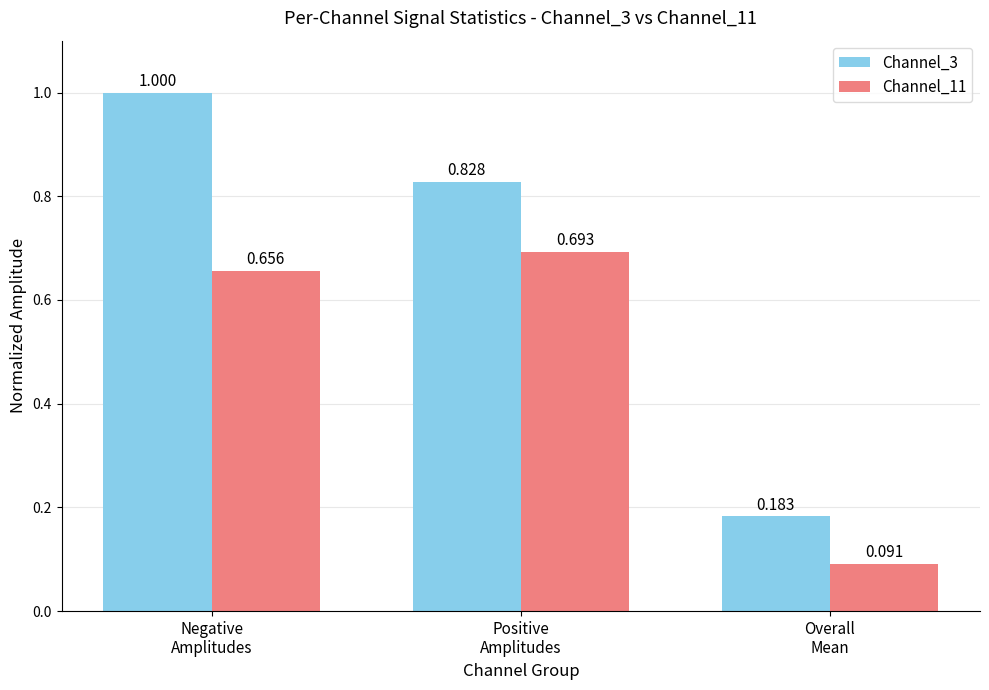

What is the sum of all Channel_3 values?

2.0